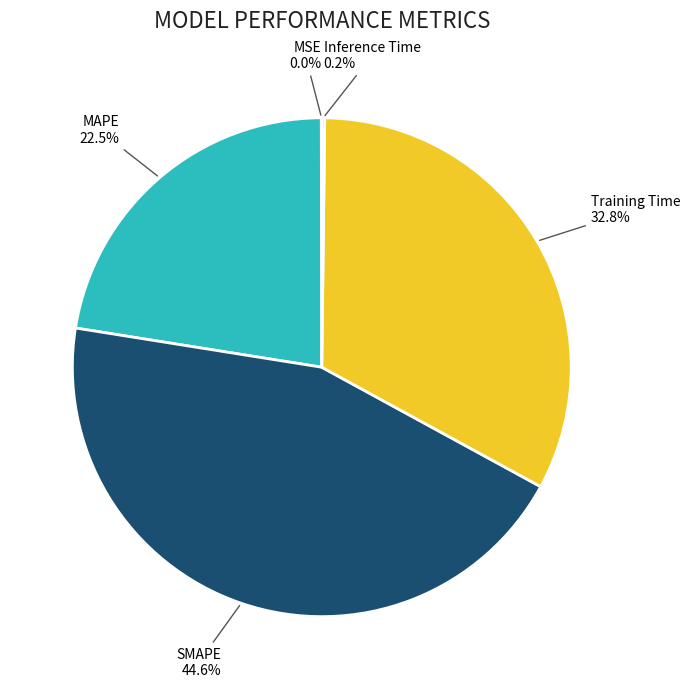

Which slice is the largest?

SMAPE